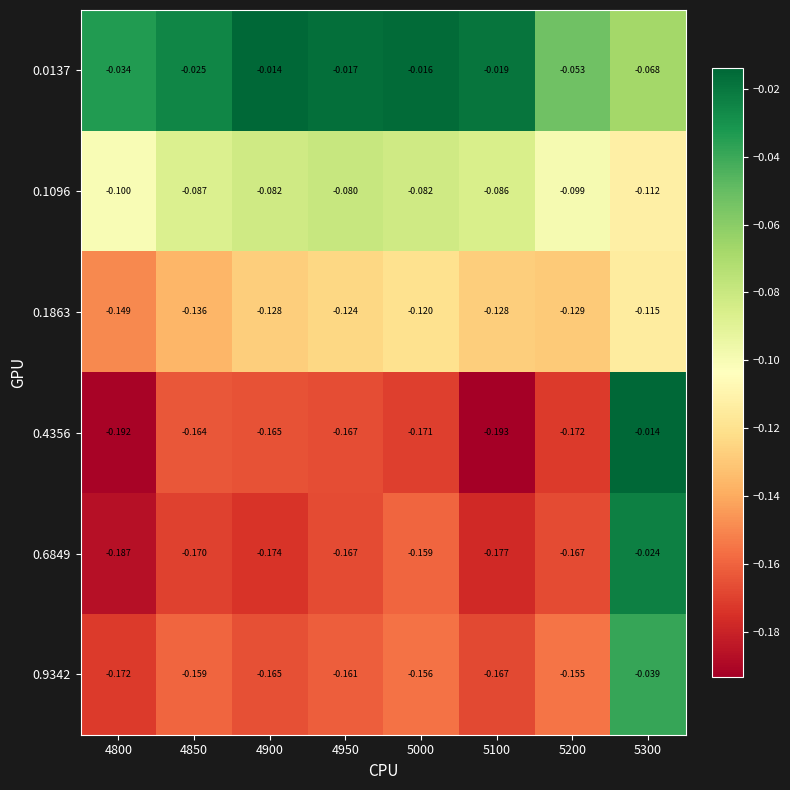

What is the spread (max minus min) of values at 4850?

0.1